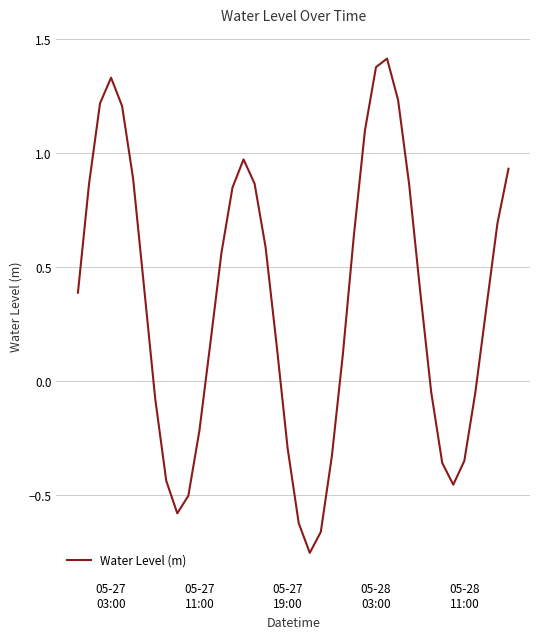

How many values exceed 0?

25